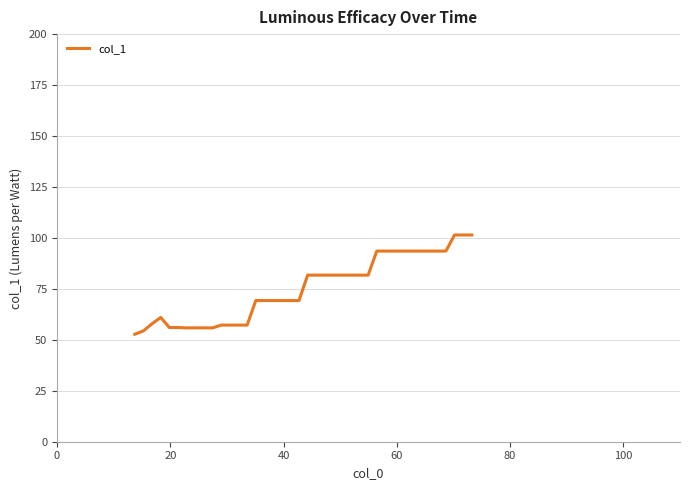

What is the difference between the second highest and minimum values?

48.7